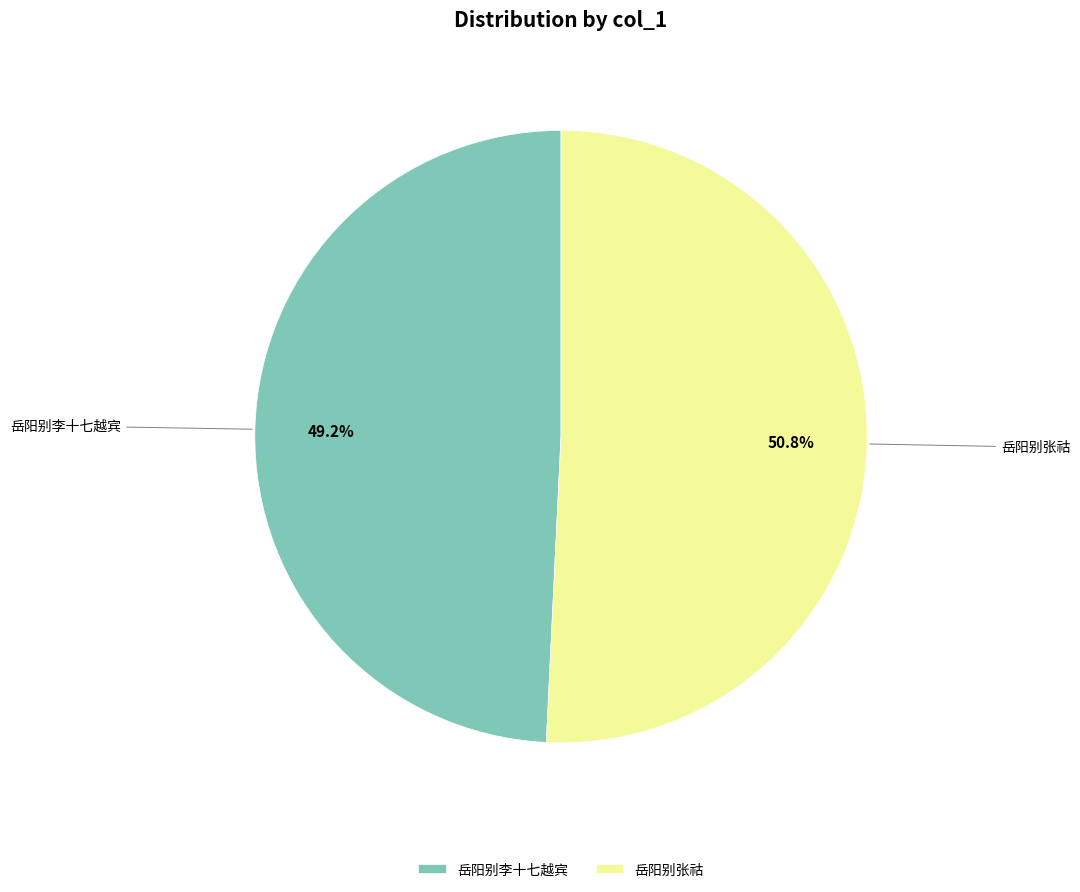

How many slices are in this pie chart?

2